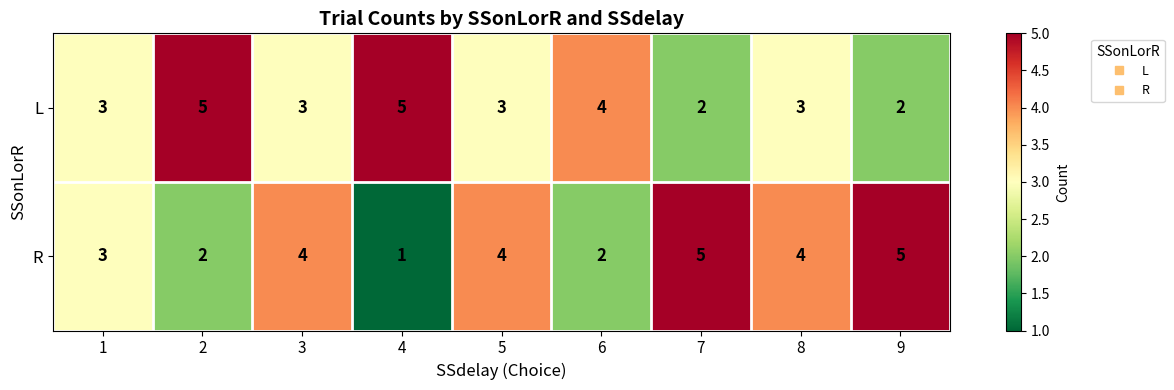

Rank the series at 8 from highest to lowest value.

R, L